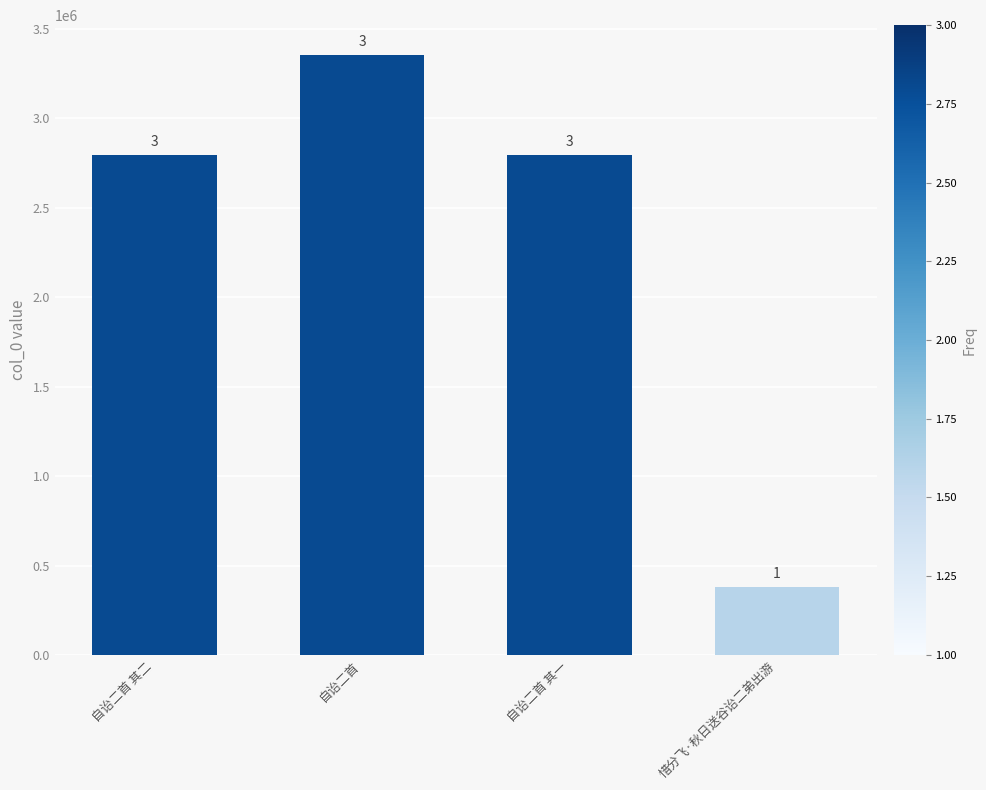

What is the value of the 4th bar from the left?

380704